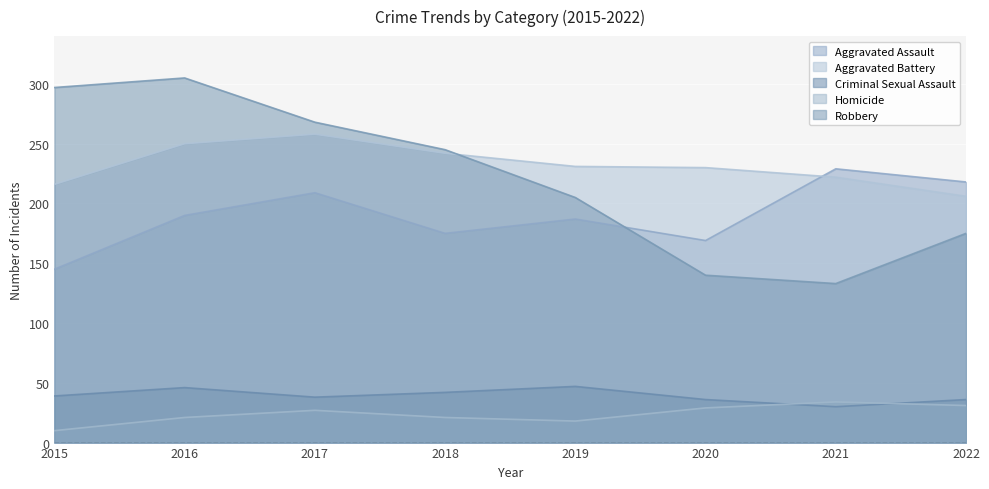

What is the spread (max minus min) of values at 2016?

284